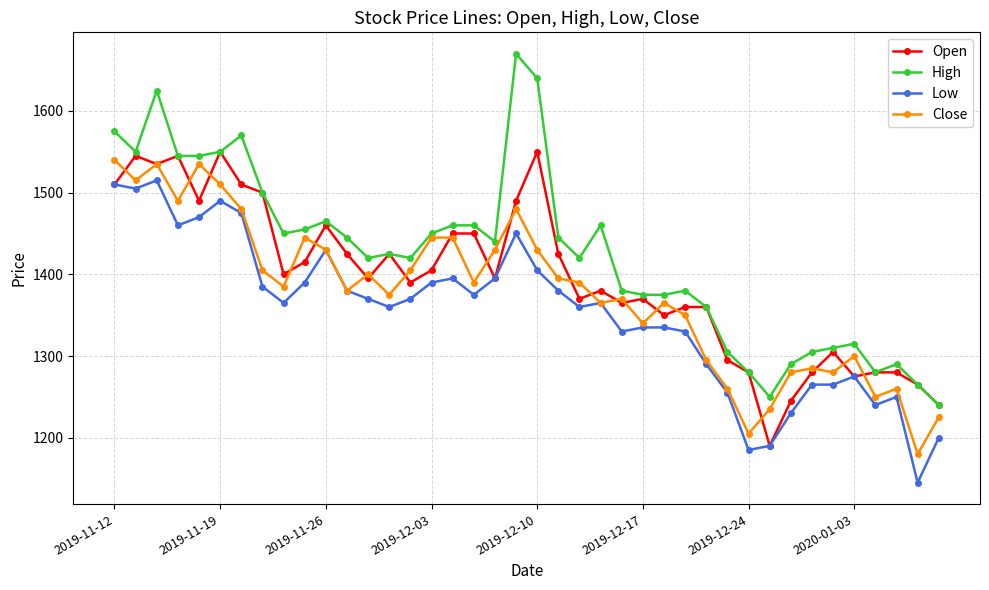

Reading left to right, extract all data points from this chart.

Open: 1510	1545	1535	1545	1490	1550	1510	1500	1400	1415	1460	1425	1395	1425	1390	1405	1450	1450	1395	1490	1550	1425	1370	1380	1365	1370	1350	1360	1360	1295	1280	1190	1245	1280	1305	1275	1280	1280	1265	1240
High: 1575	1550	1625	1545	1545	1550	1570	1500	1450	1455	1465	1445	1420	1425	1420	1450	1460	1460	1440	1670	1640	1445	1420	1460	1380	1375	1375	1380	1360	1305	1280	1250	1290	1305	1310	1315	1280	1290	1265	1240
Low: 1510	1505	1515	1460	1470	1490	1475	1385	1365	1390	1430	1380	1370	1360	1370	1390	1395	1375	1395	1450	1405	1380	1360	1365	1330	1335	1335	1330	1290	1255	1185	1190	1230	1265	1265	1275	1240	1250	1145	1200
Close: 1540	1515	1535	1490	1535	1510	1480	1405	1385	1445	1430	1380	1400	1375	1405	1445	1445	1390	1430	1480	1430	1395	1390	1365	1370	1340	1365	1350	1295	1260	1205	1235	1280	1285	1280	1300	1250	1260	1180	1225